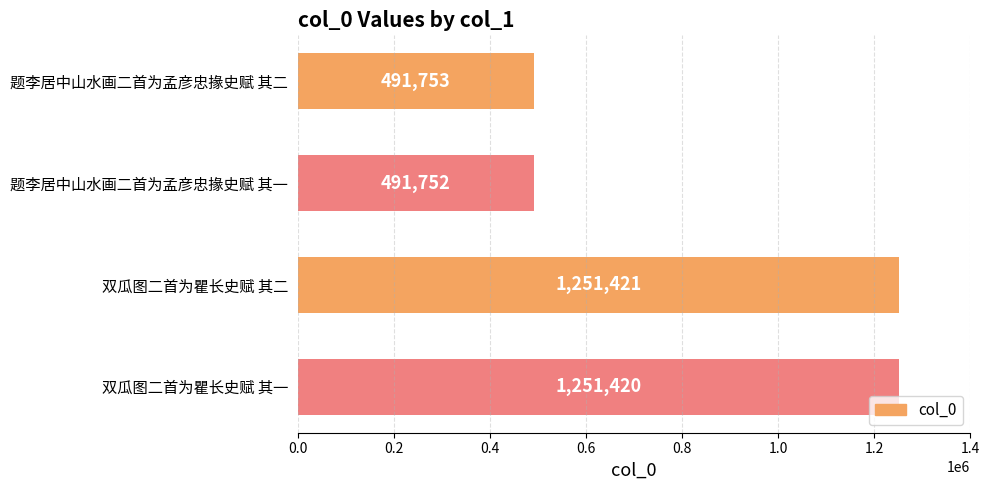

Reading top to bottom, list all the values displayed in this chart.

491753	491752	1251421	1251420